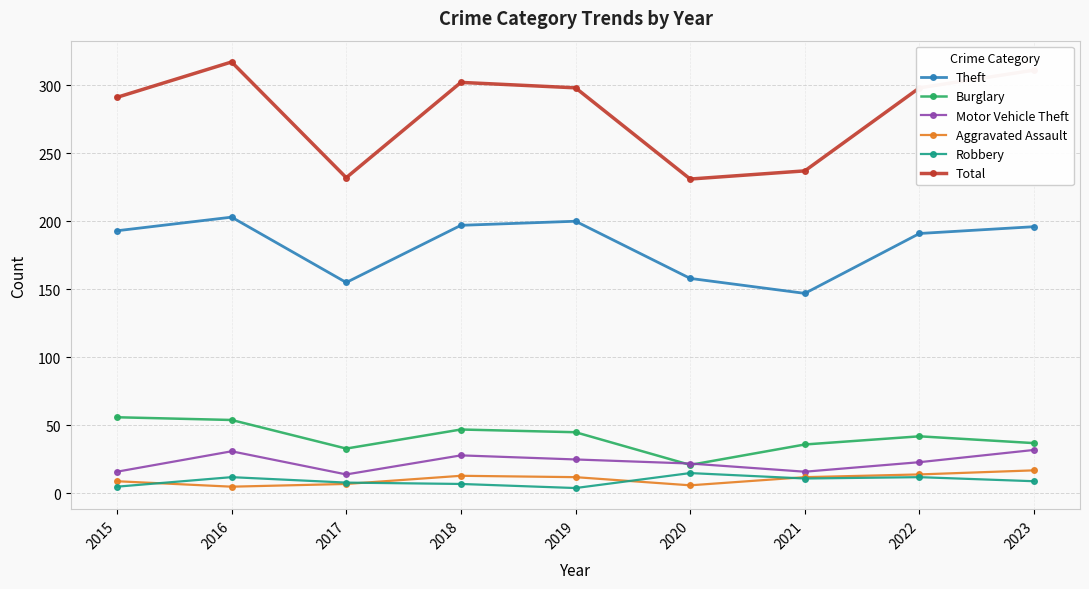

What is the spread (max minus min) of values at 2021?

226